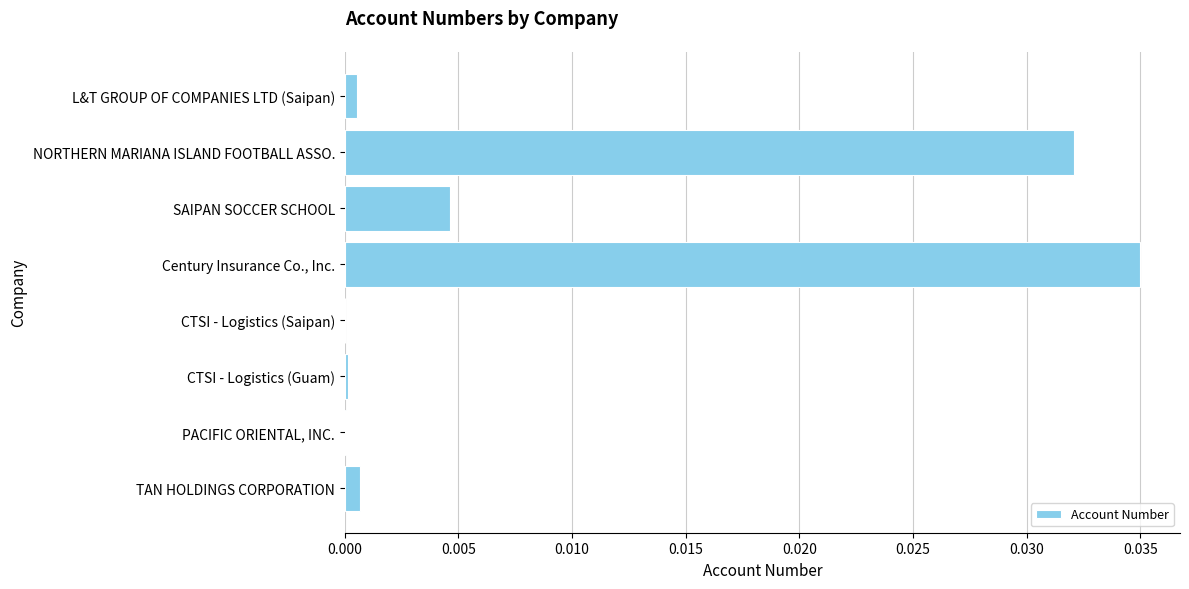

The chart shows a value of 0.0 at CTSI - Logistics (Guam). True or false?

True